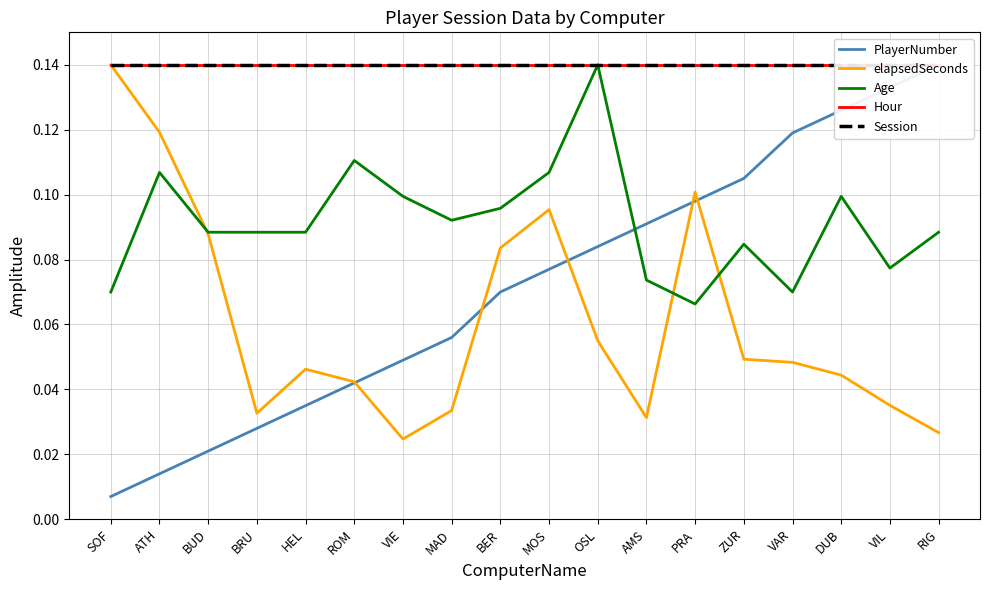

What is the sum of the elapsedSeconds values at MOS and HEL?

0.1